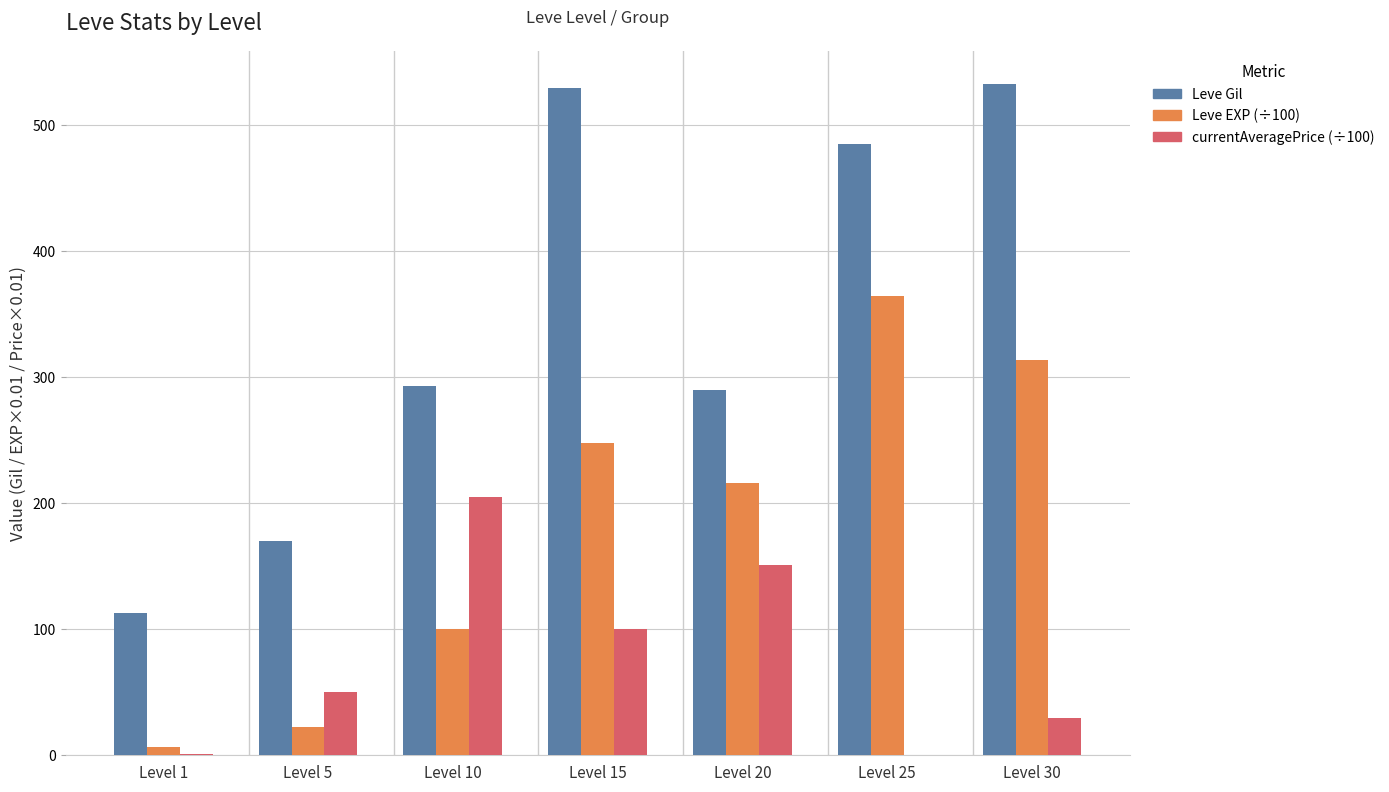

What is the maximum value shown in the chart?

532.0